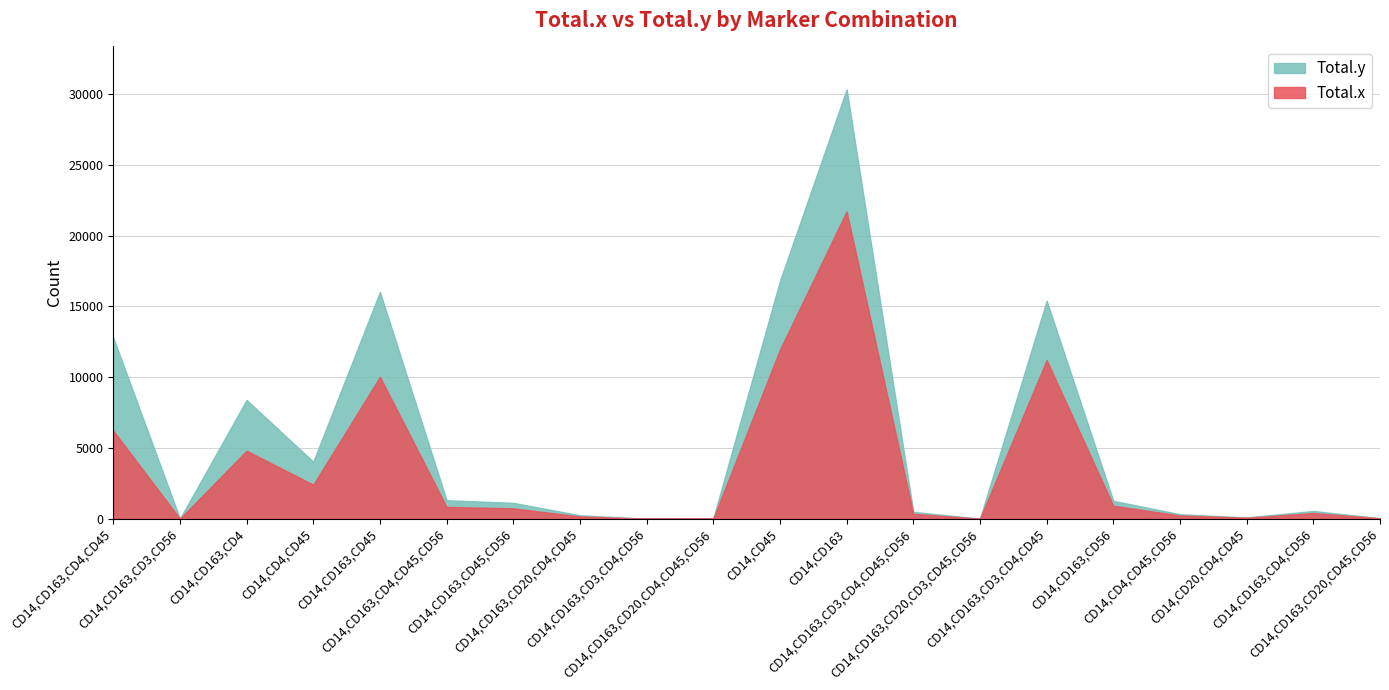

At which category is the sum across all series the highest?

CD14,CD163